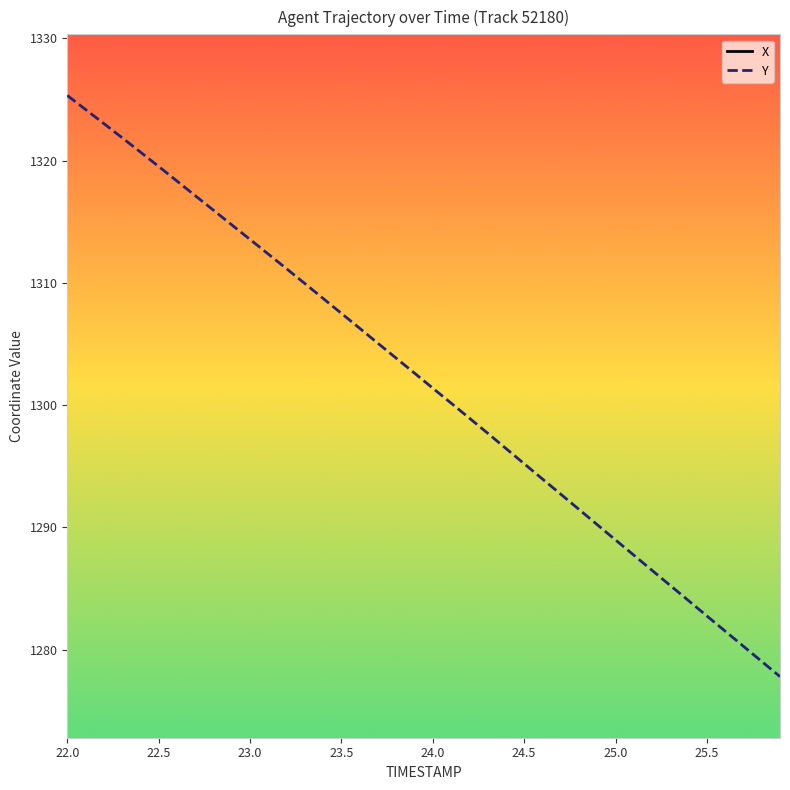

At which label does Y first exceed 1302?

22.0